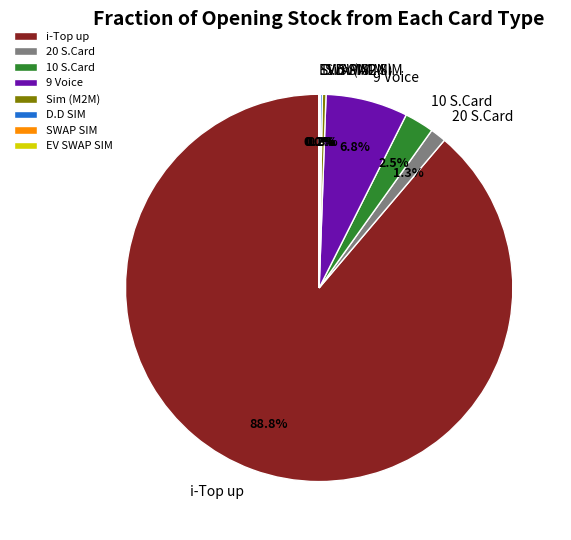

Does any single category account for the majority?

Yes